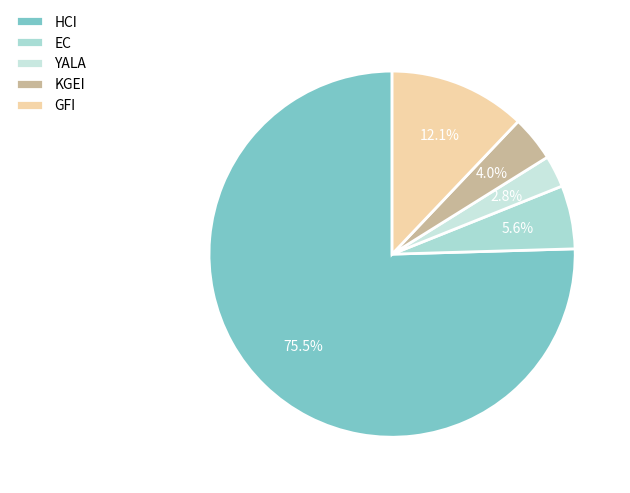

Which has a higher value, HCI or YALA?

HCI